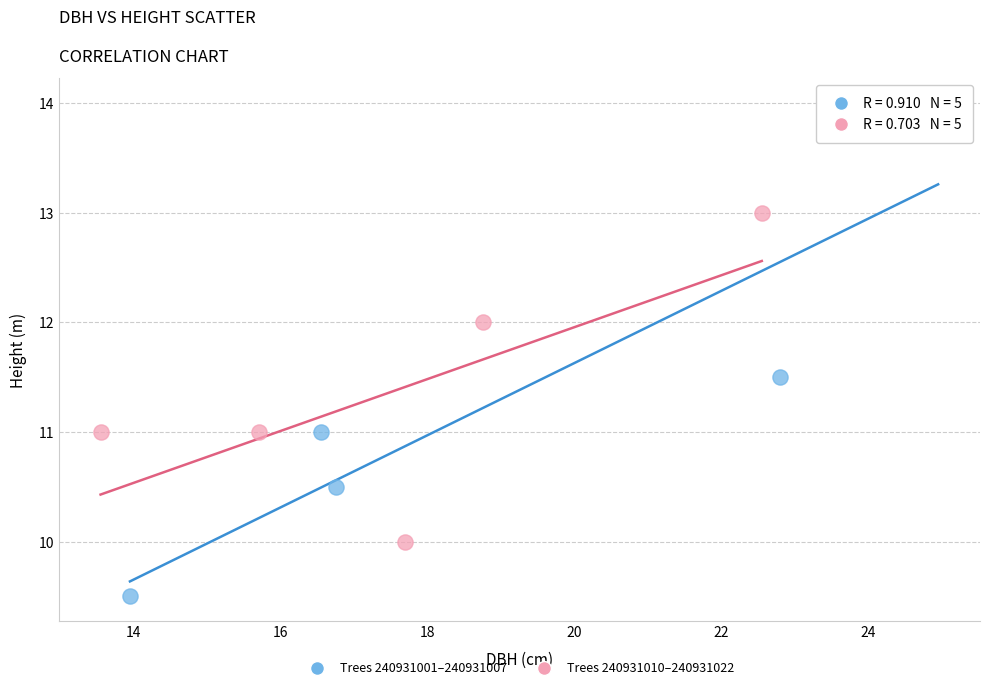

Which series has the largest Y range (max minus min)?

Trees 240931001–240931007